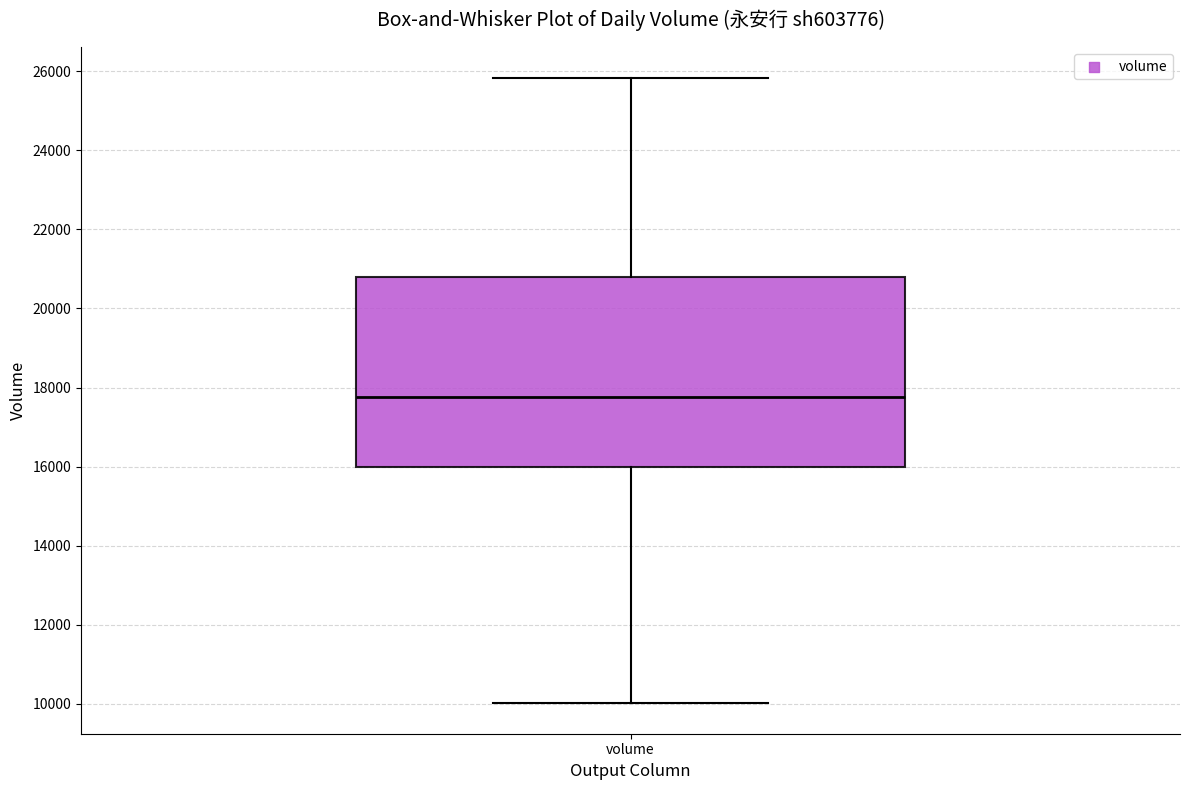

Transcribe this box plot: give where the median line is, the range the box spans, and where the two whiskers end, as read against the y-axis. The values are not printed on the chart, so give them approximately, as read against the axis.

median 17800, box 16000 to 20800, whiskers 10000 to 25800